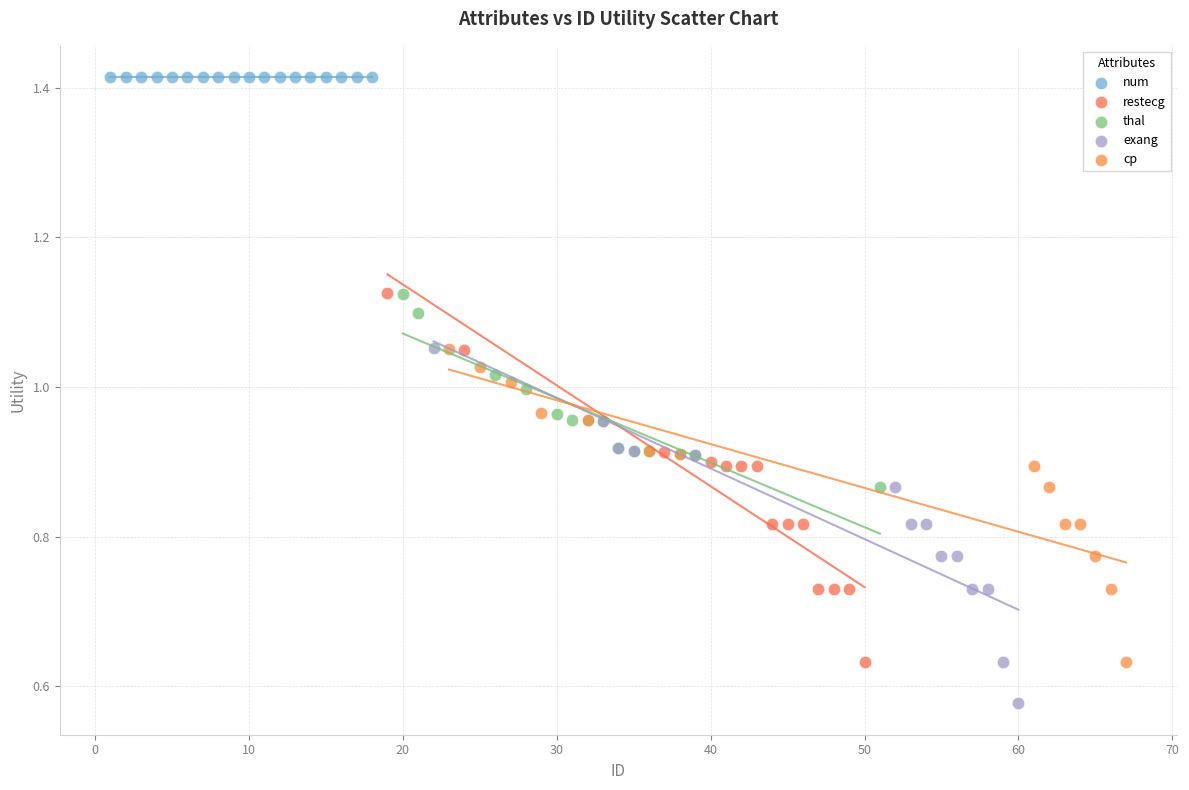

Which series contains the lowest Y value?

exang